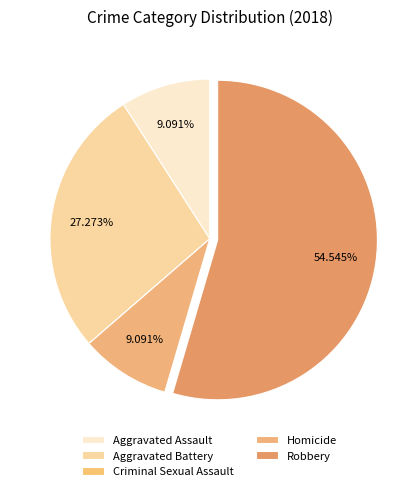

What percentage is NOT represented by Aggravated Battery?

72.7%